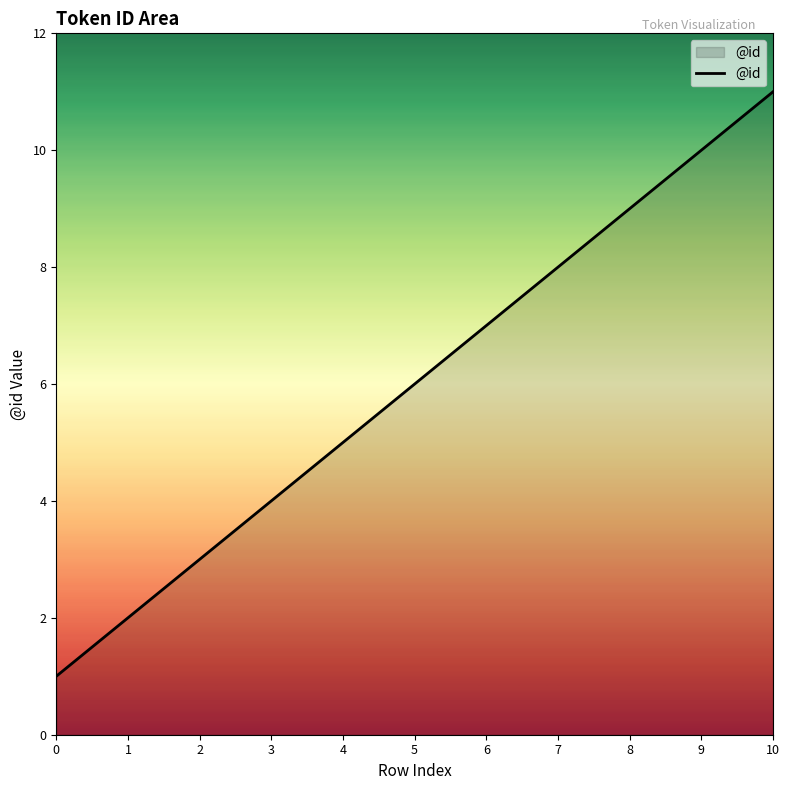

Approximately how many times larger is the value at 9 compared to 8?

1.1